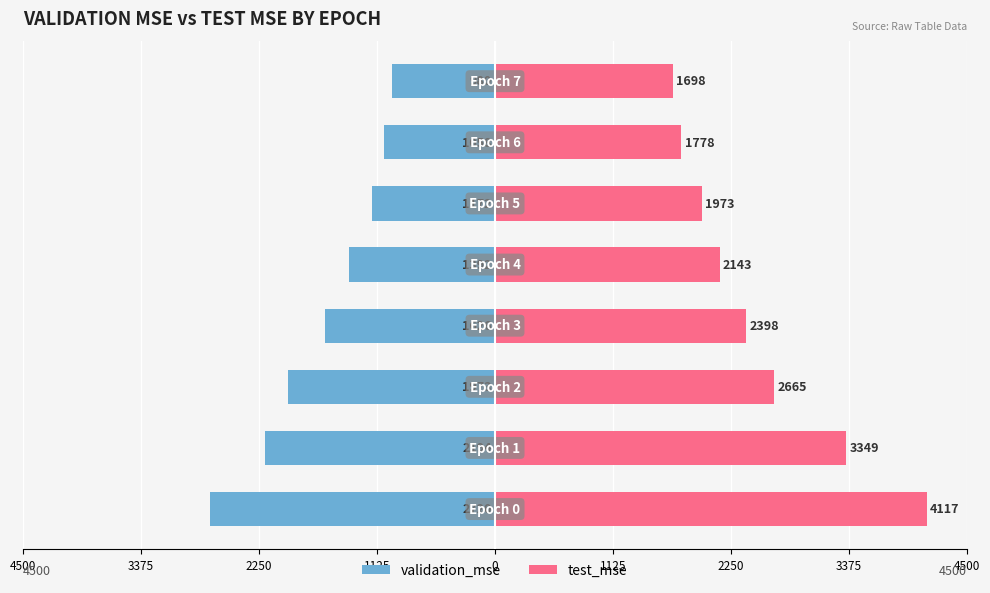

Are the bars grouped side by side (vs. stacked)?

Yes